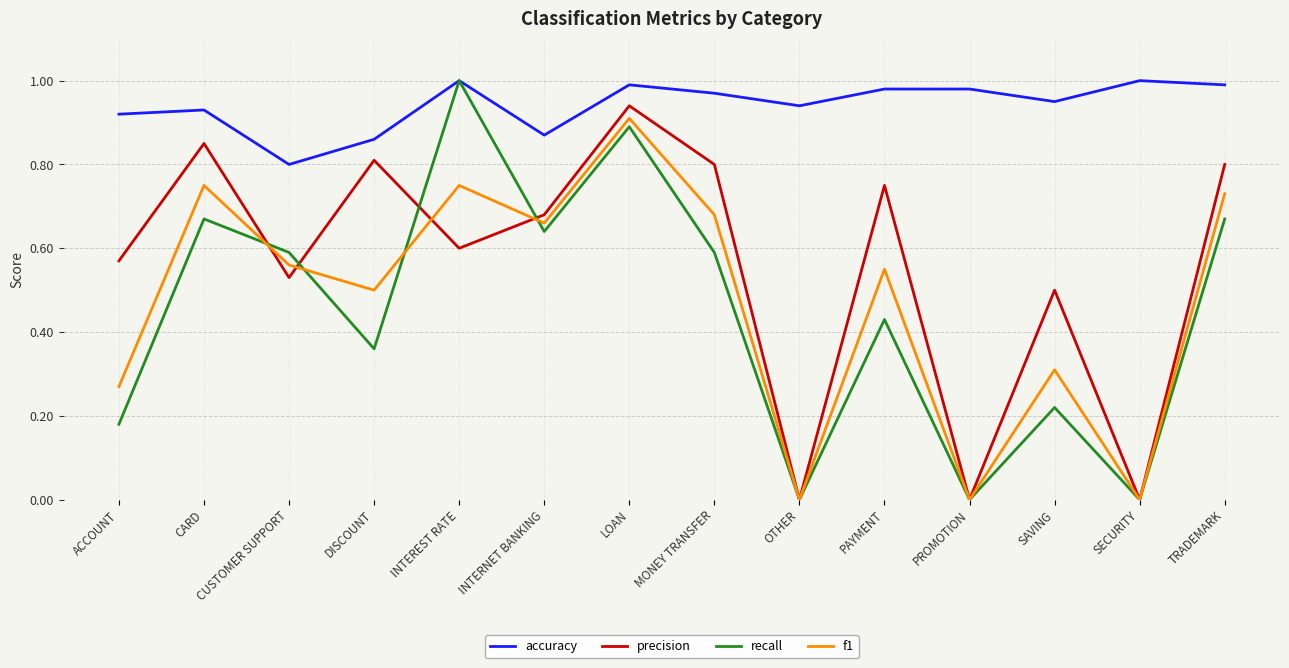

True or false: f1 and accuracy intersect in this chart.

False